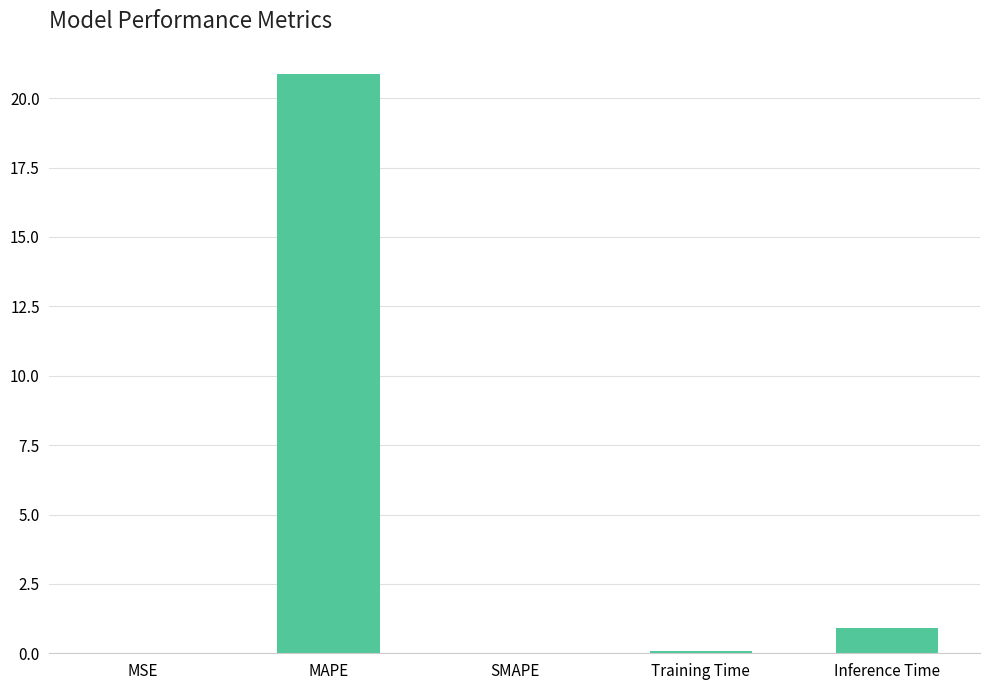

At which label is the value closest to 10?

Inference Time